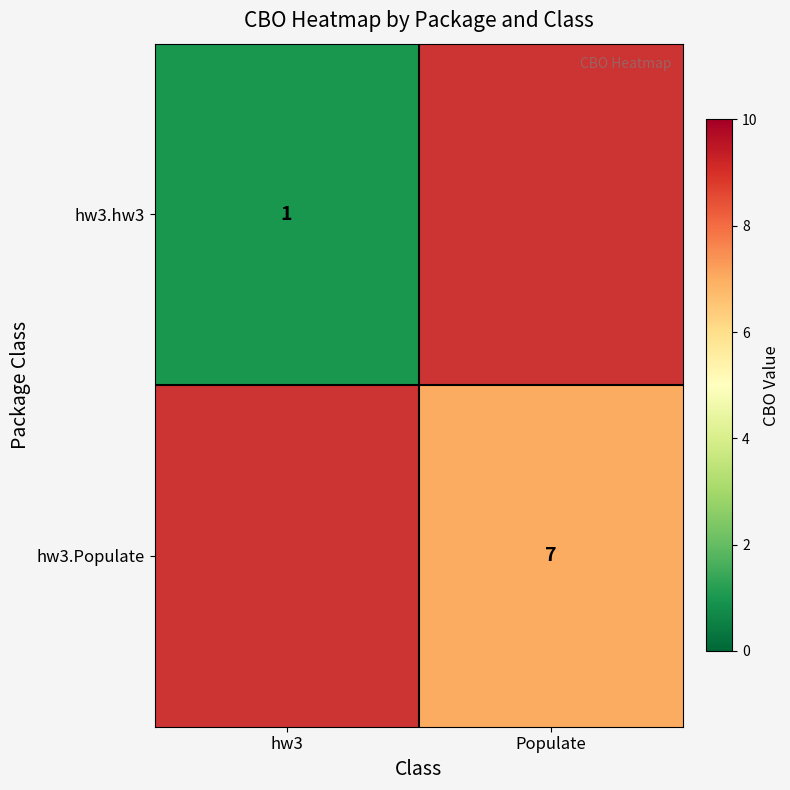

Is the value of hw3.hw3 at hw3 greater than the value of hw3.Populate at Populate?

No